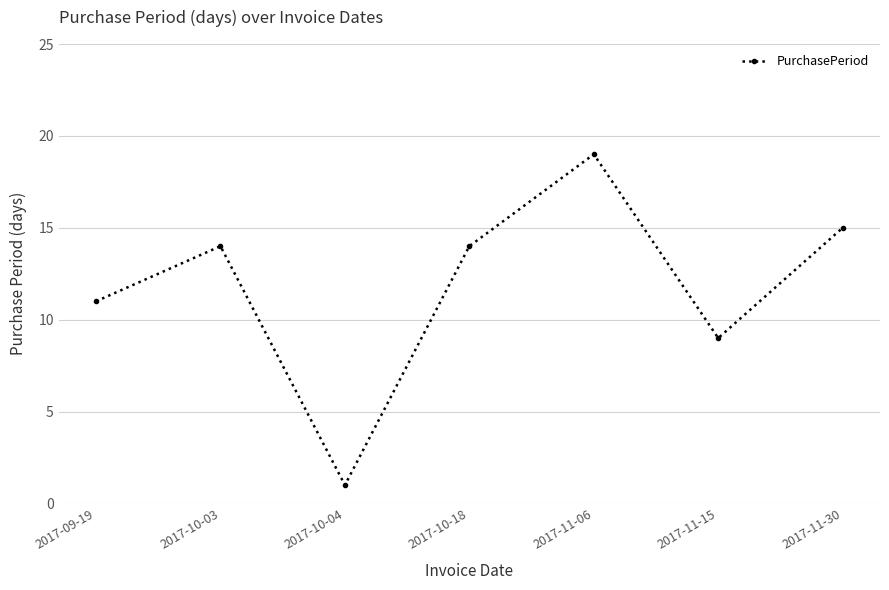

Does the chart display data point markers on the line(s)?

Yes